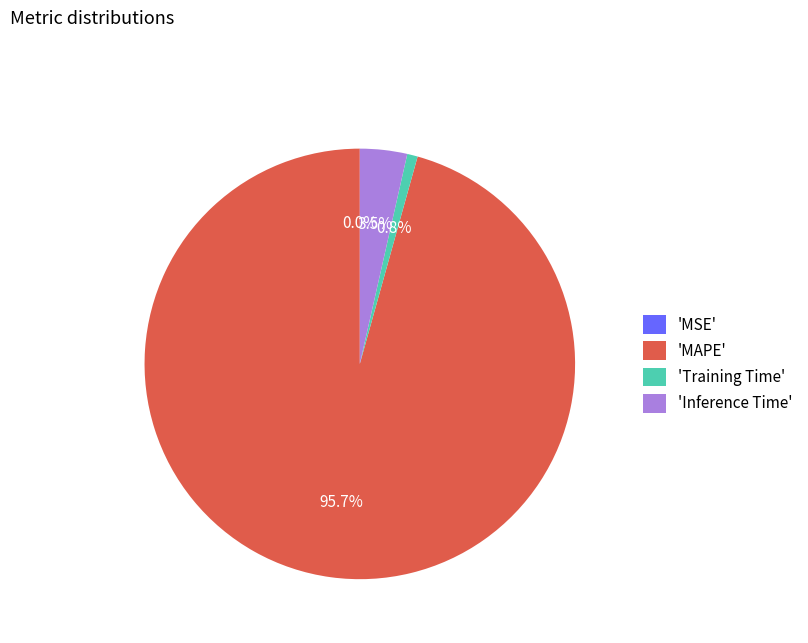

What is the largest slice in the pie chart?

'MAPE'